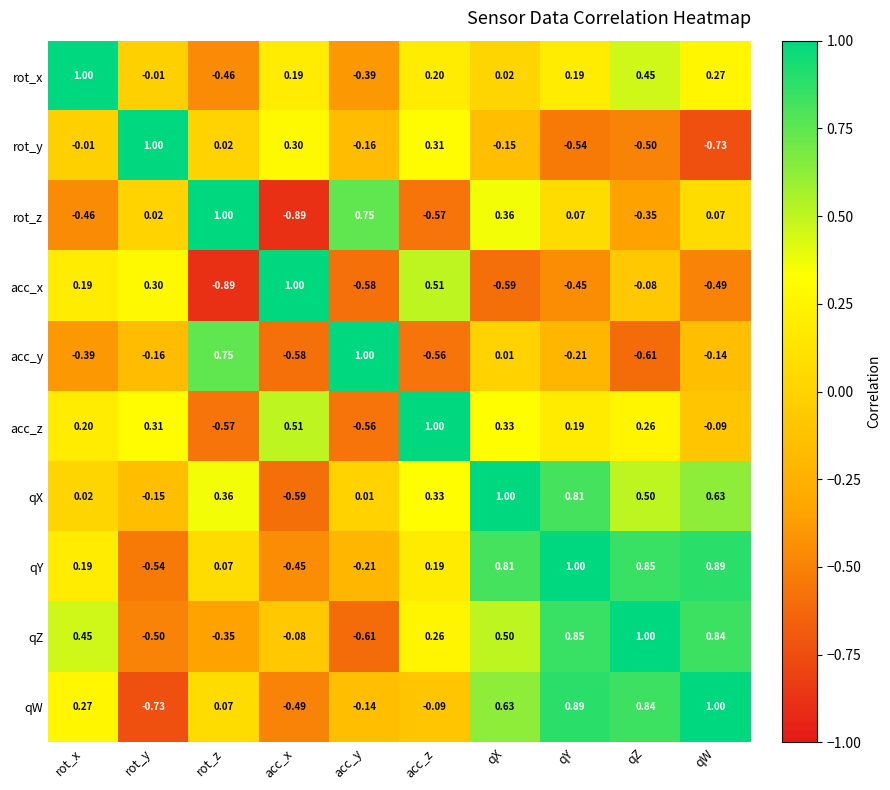

Which category has the highest value in the qW series?

qW